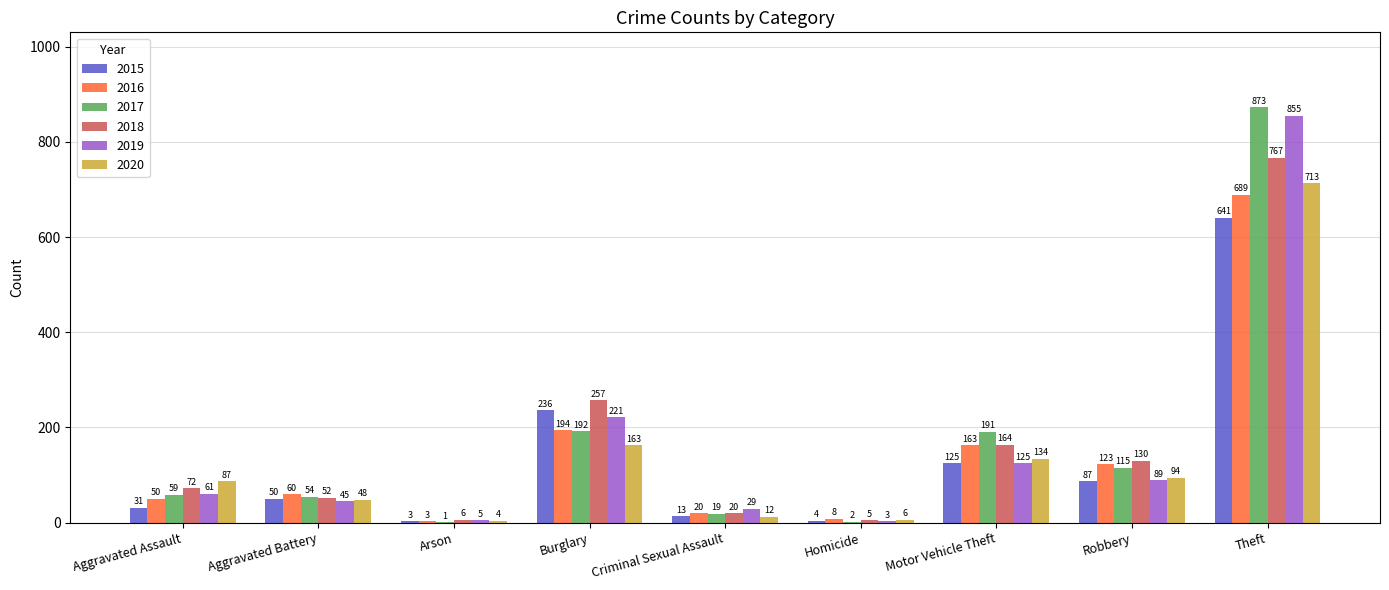

The value of 2015 at Burglary is 388. True or false?

False